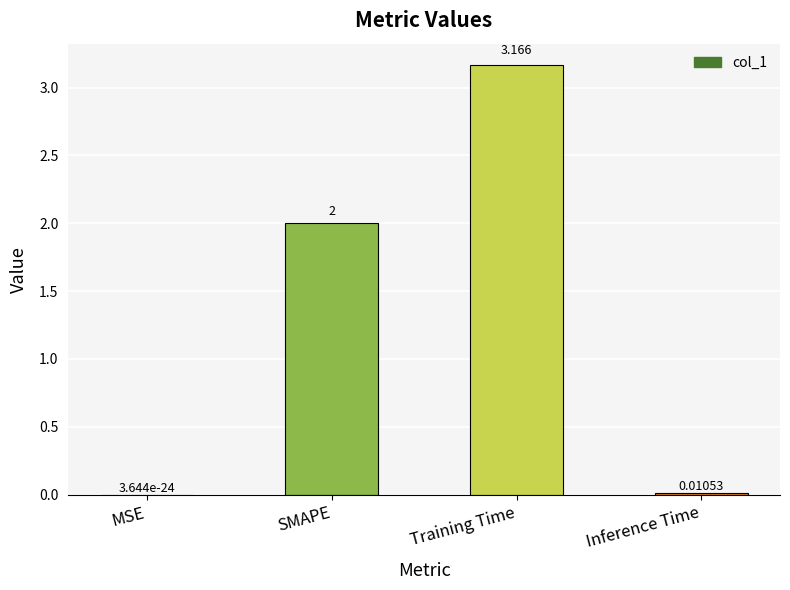

Which has a higher value, Training Time or Inference Time?

Training Time